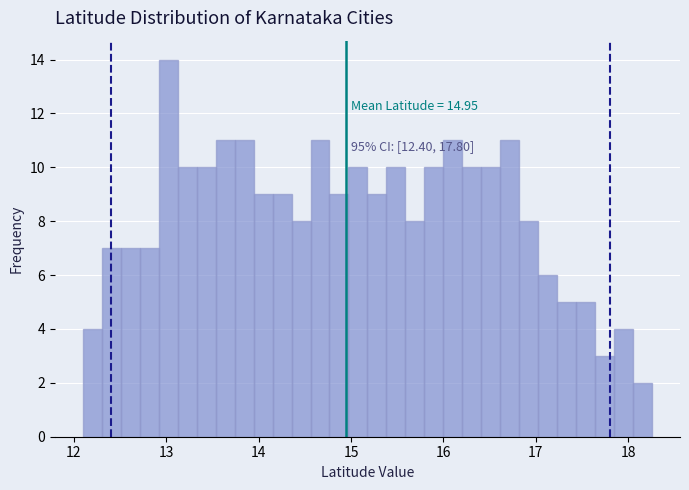

Around what value on the x-axis is the tallest bar? Give the approximate position of its centre, as read against the axis.

13.0